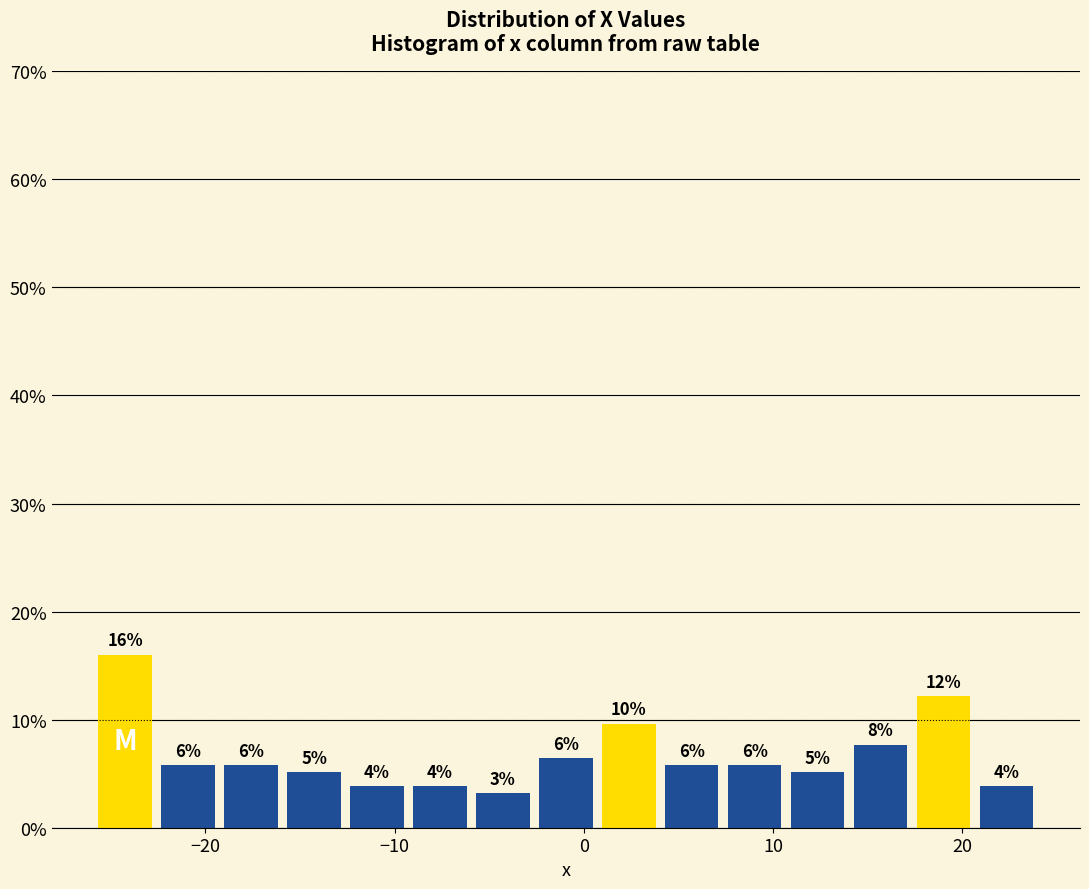

Read against the x-axis, roughly where is the centre of the tallest bar?

-24